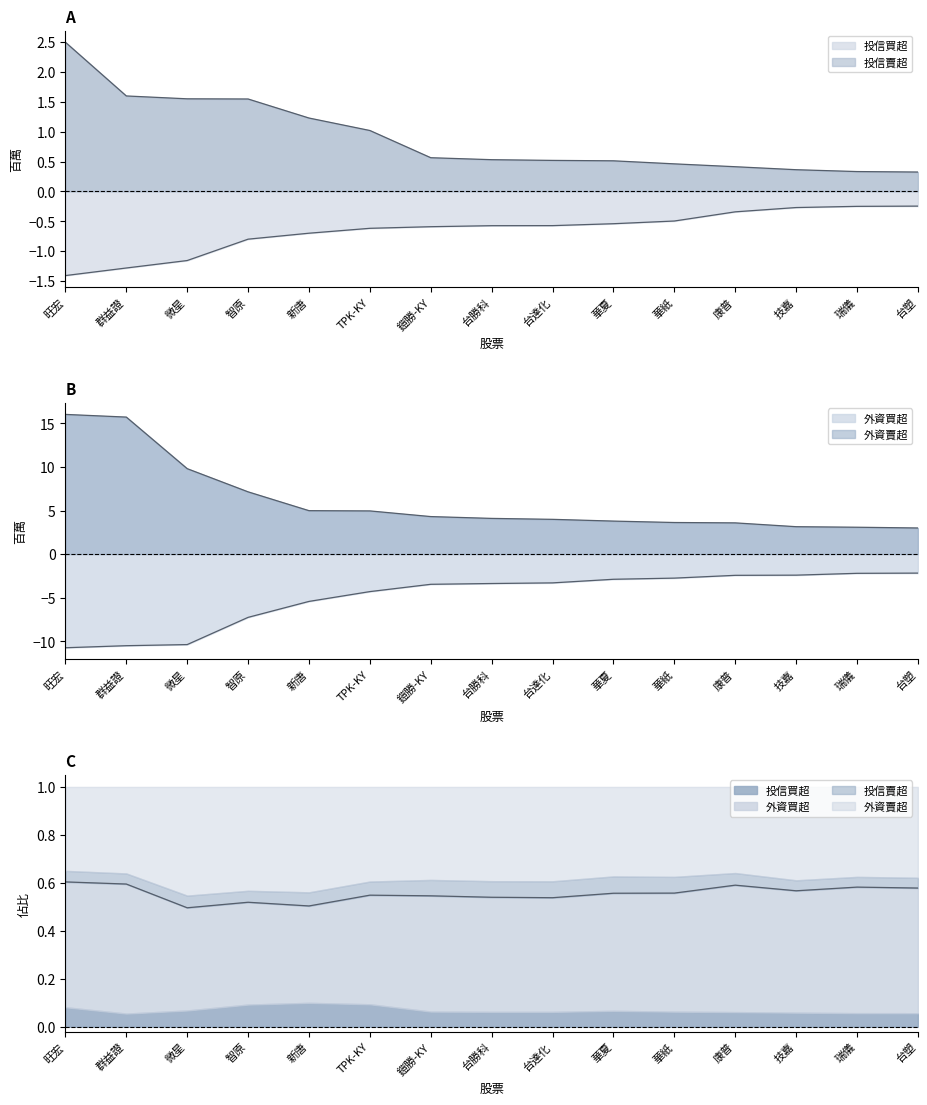

Is the value of 投信賣超 at 技嘉 greater than the value of 外資賣超 at 台塑?

Yes